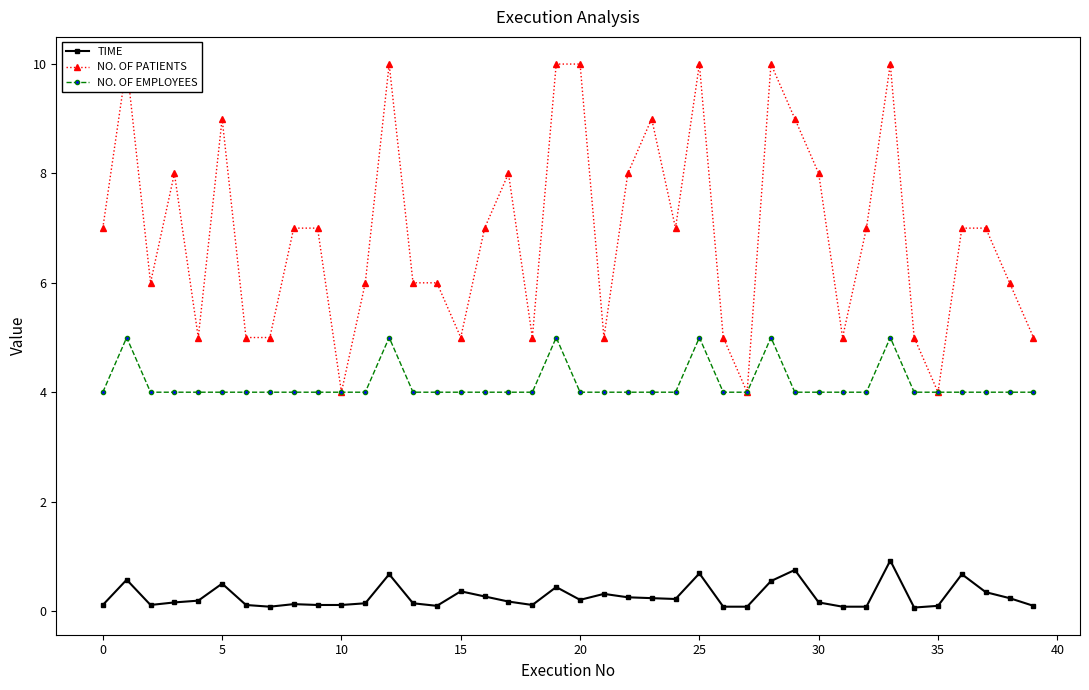

How many categories are shown in the chart?

40